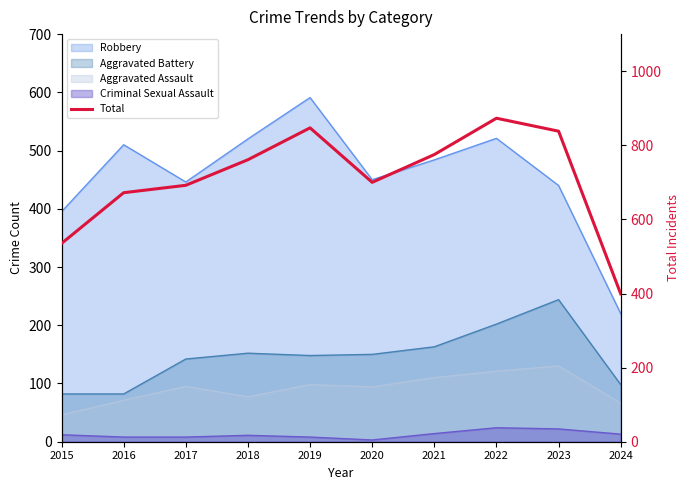

What is the difference between the maximum and minimum values?

474